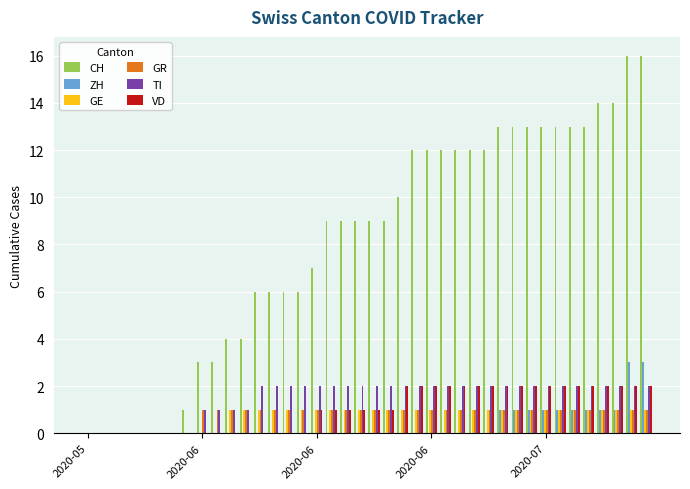

What is the sum of all CH values?

324